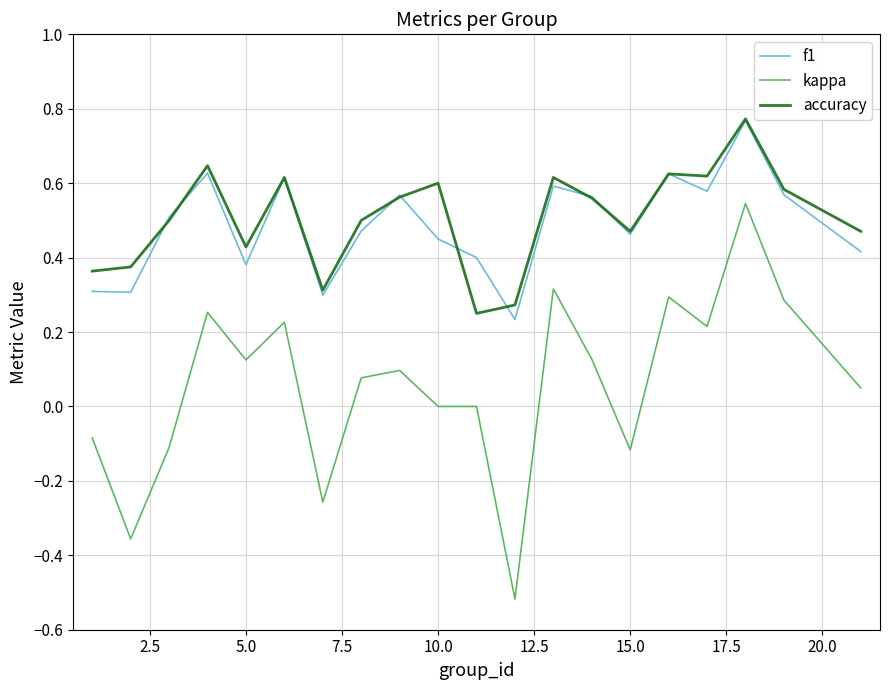

Which series has the largest range (max minus min)?

kappa